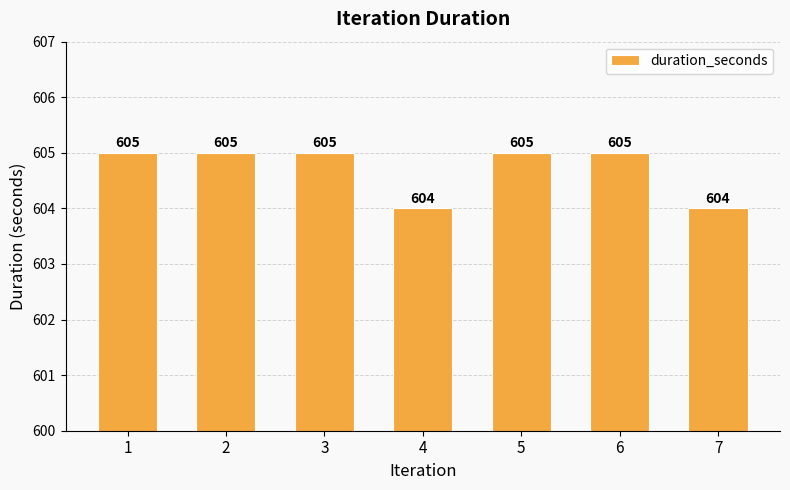

Reading left to right, transcribe all the data shown in this chart.

605	605	605	604	605	605	604